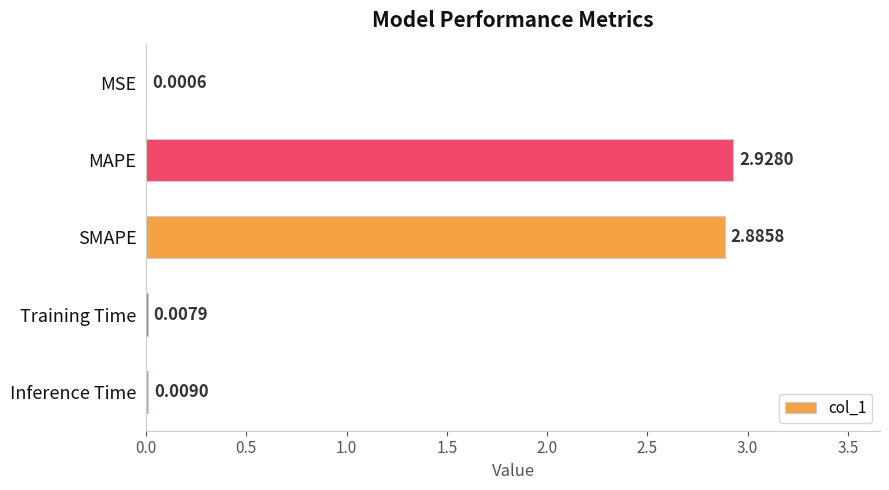

Where is the data nearest to the value 1?

Inference Time